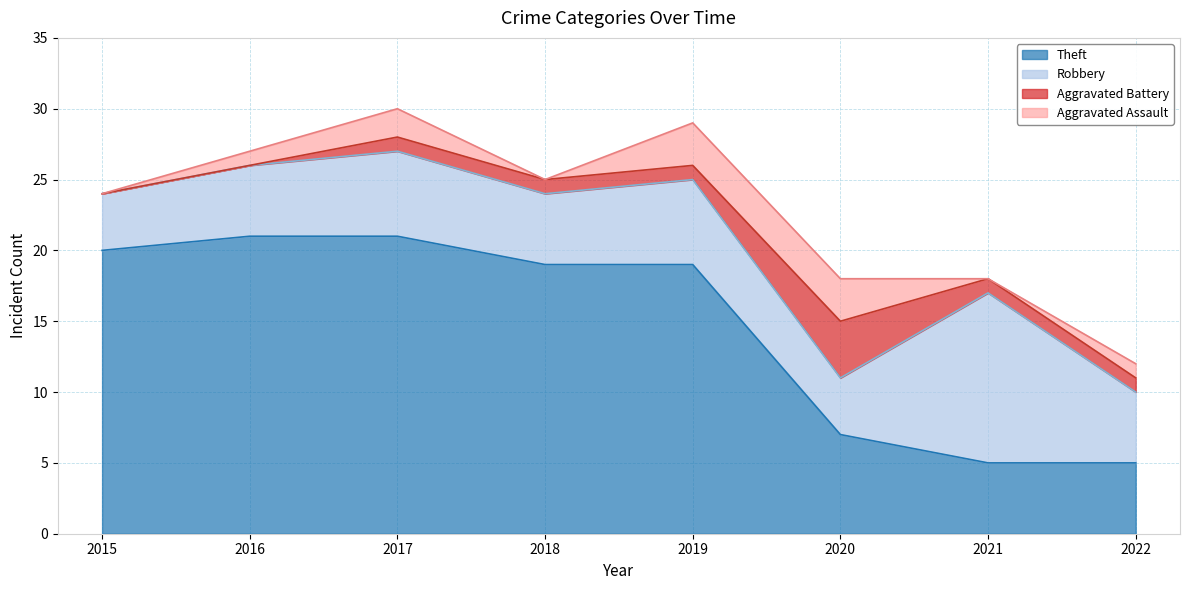

Which label corresponds to the smallest value in the chart?

2015